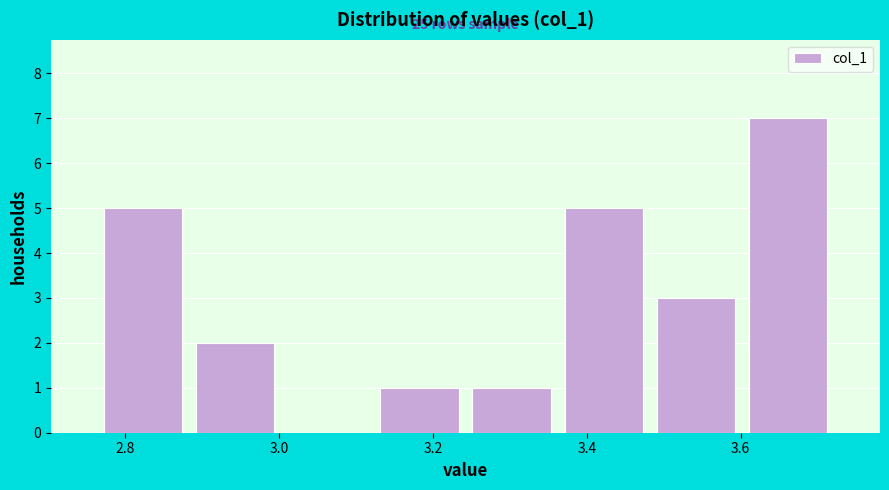

Over which range of the x-axis is the bar tallest?

3.60 to 3.72